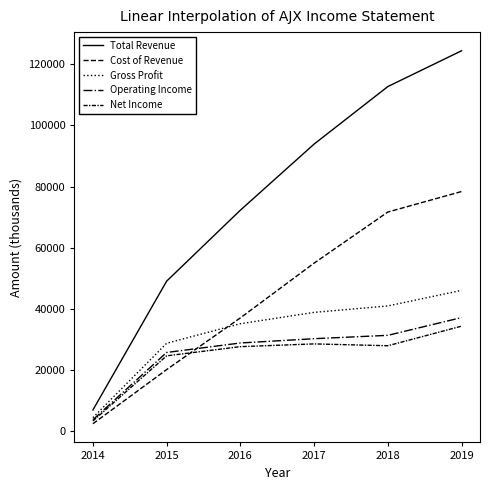

How many lines are shown in the chart?

5